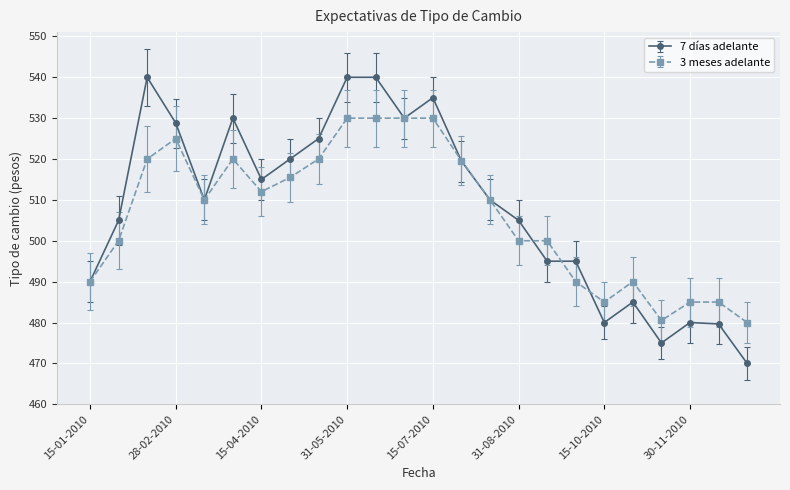

True or false: 3 meses adelante has more than 1 points higher than both neighbors.

True